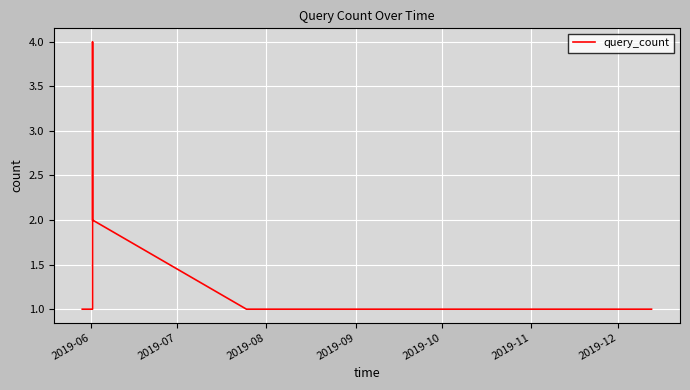

What is the greatest value displayed?

4